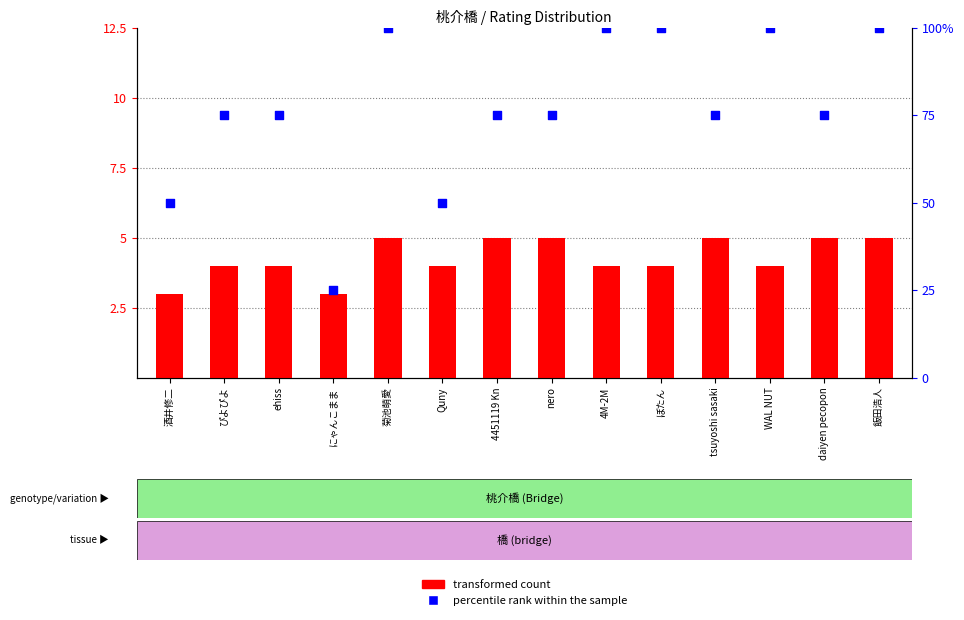

Which series reaches the maximum Y coordinate?

percentile rank within the sample